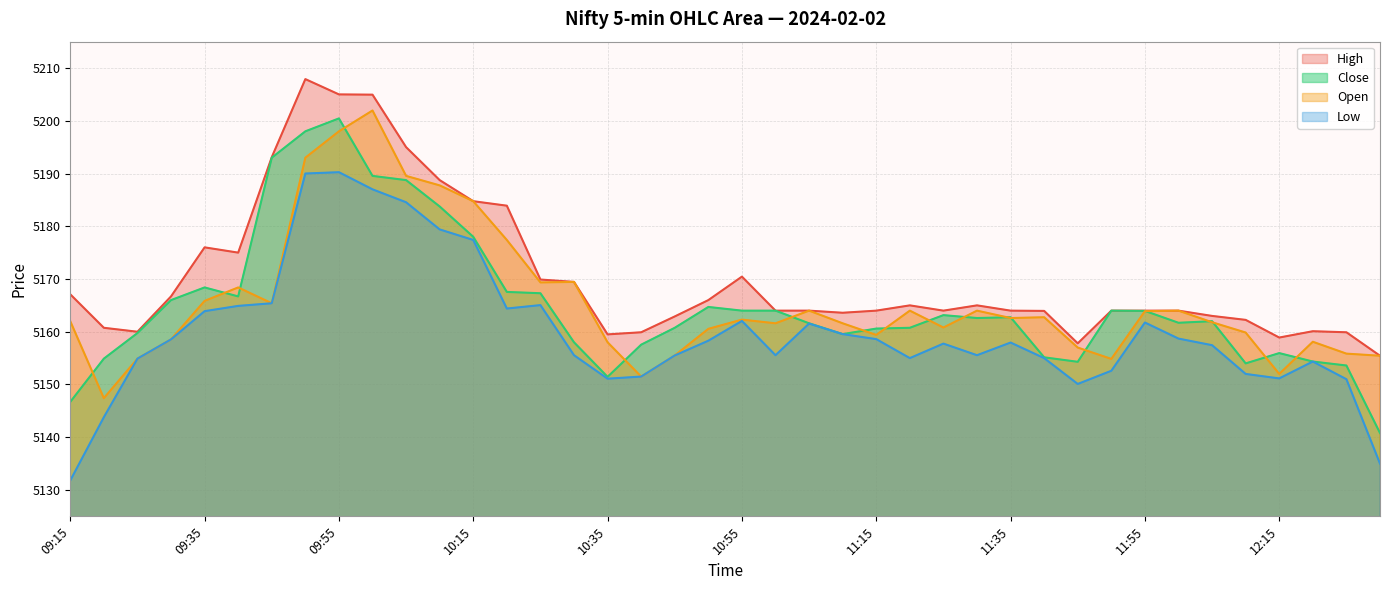

True or false: Close and High cross at least once.

False